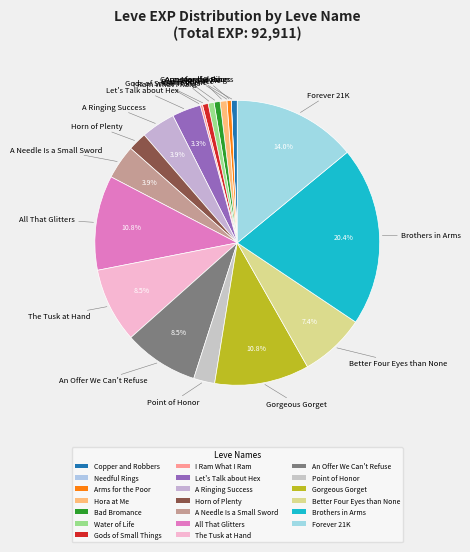

To the nearest percent, what is the difference between the largest and smallest slice percentages?

20%